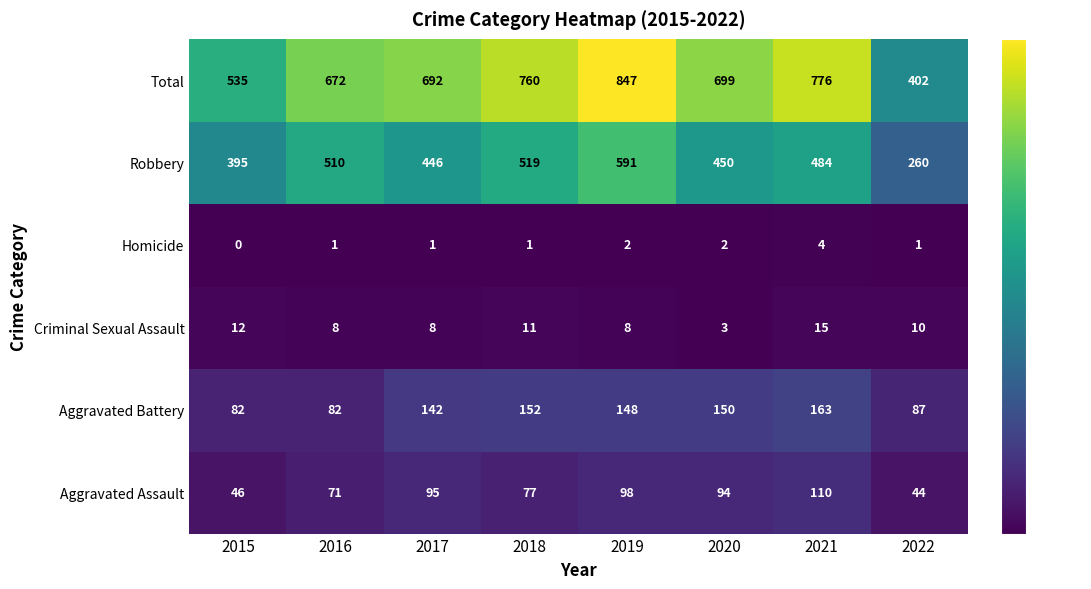

How many data points in Total are less than 699?

4